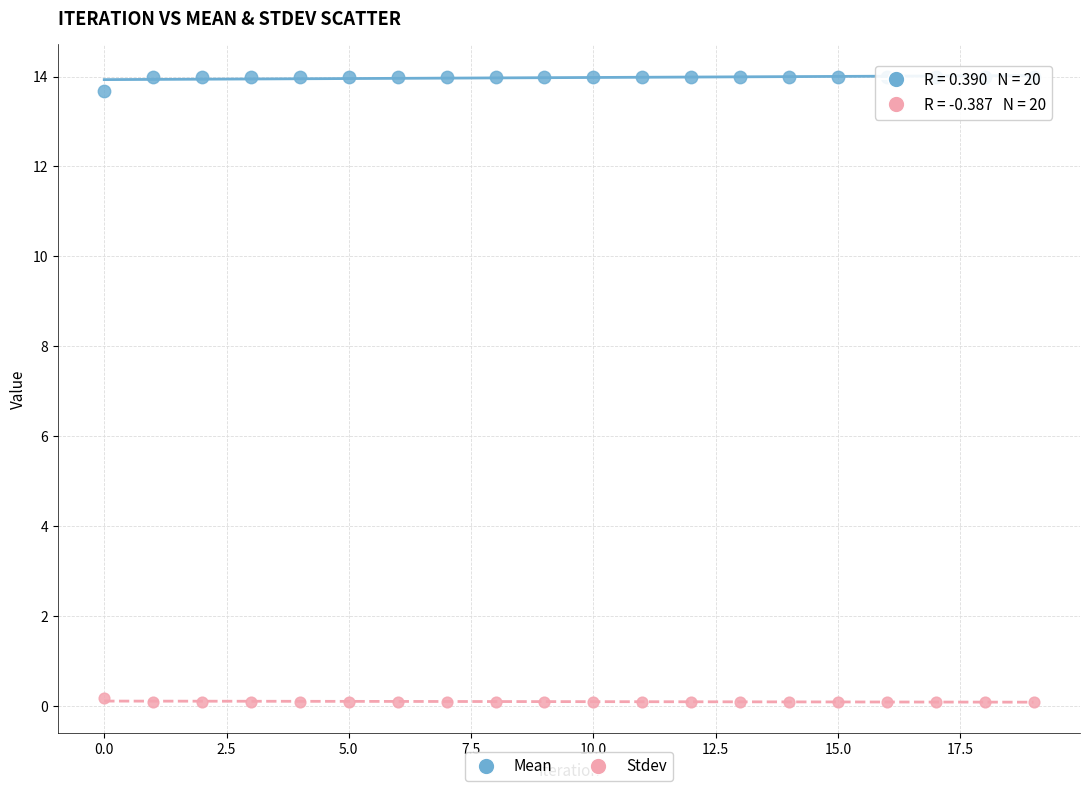

Which series reaches the minimum Y coordinate?

Stdev